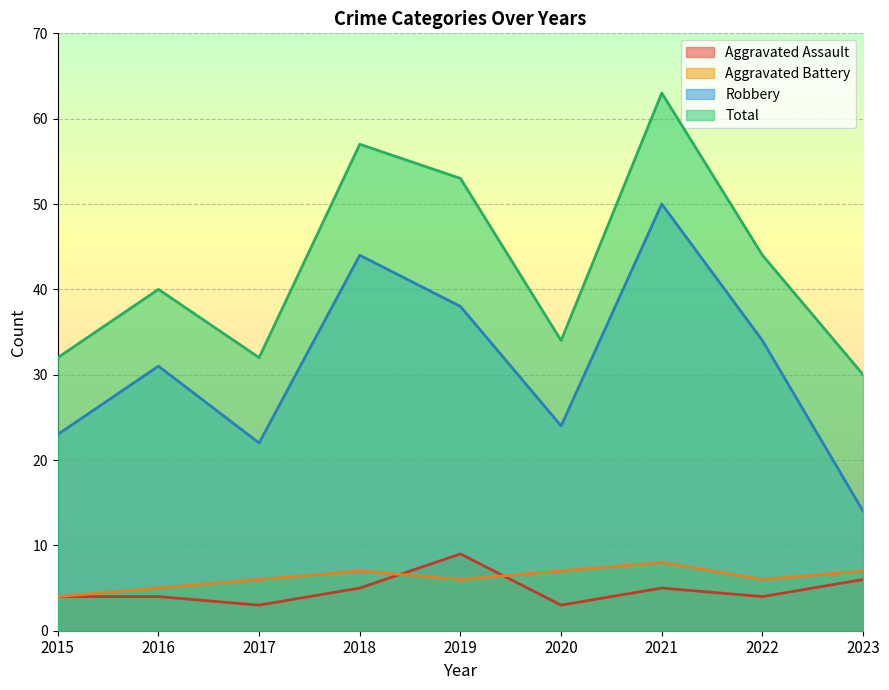

In Total, how many points are lower than both neighbors (excluding endpoints)?

2